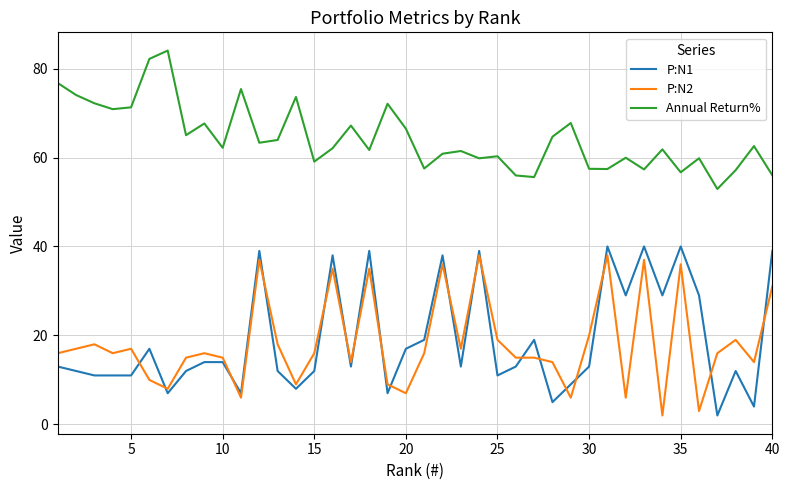

Does the chart display data point markers on the line(s)?

No